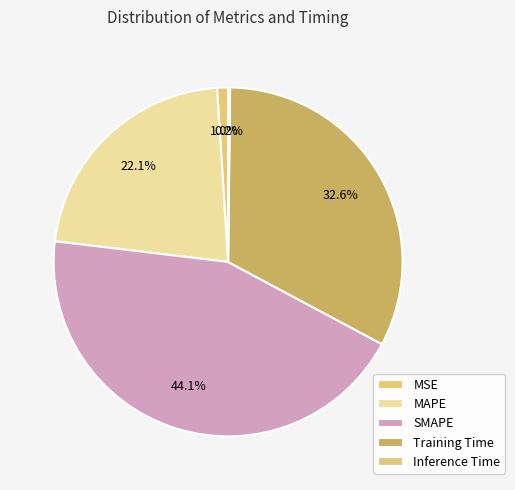

Does Inference Time account for over 50% of the chart?

No